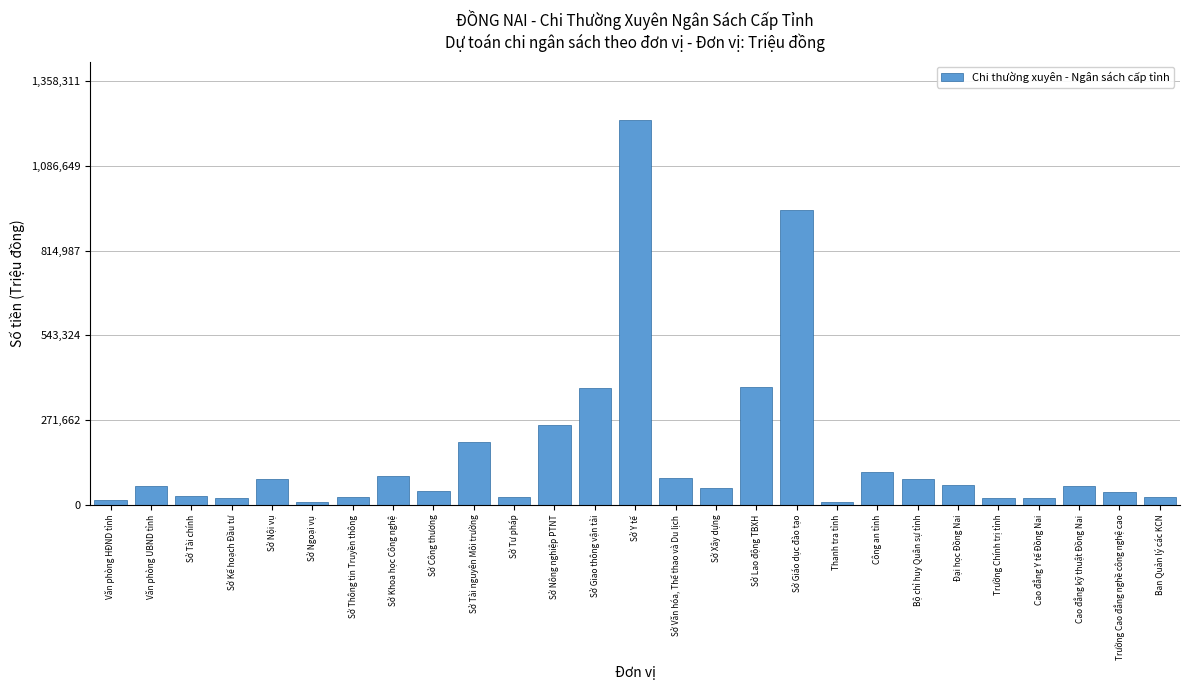

What is the sum of all values?

4374912